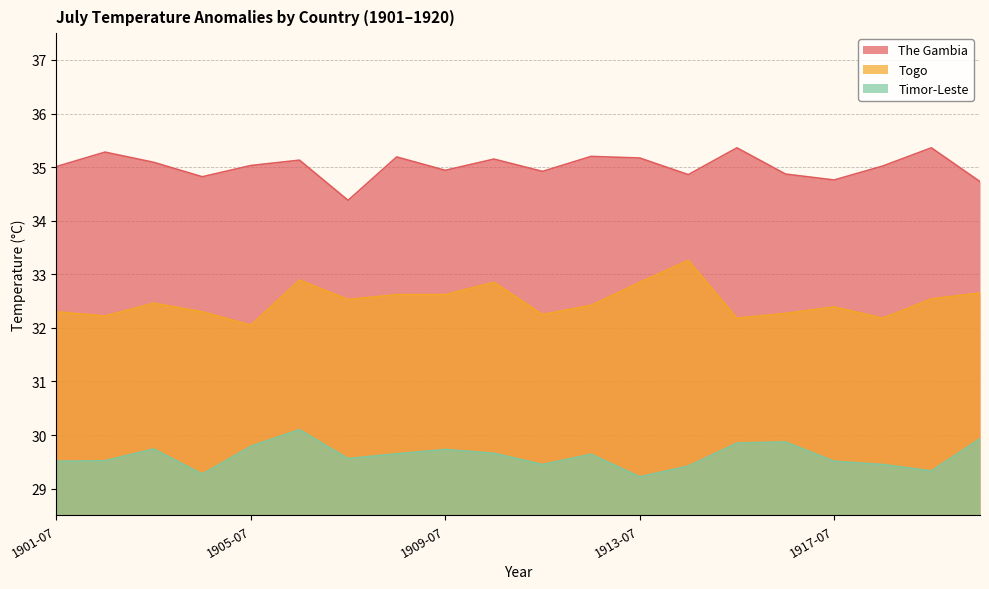

Reading right to left, list all the values displayed in this chart.

The Gambia: 1920-07=34.7	1919-07=35.4	1918-07=35.0	1917-07=34.8	1916-07=34.9	1915-07=35.4	1914-07=34.9	1913-07=35.2	1912-07=35.2	1911-07=34.9	1910-07=35.1	1909-07=34.9	1908-07=35.2	1907-07=34.4	1906-07=35.1	1905-07=35.0	1904-07=34.8	1903-07=35.1	1902-07=35.3	1901-07=35.0
Togo: 1920-07=32.6	1919-07=32.5	1918-07=32.2	1917-07=32.4	1916-07=32.3	1915-07=32.2	1914-07=33.3	1913-07=32.9	1912-07=32.4	1911-07=32.2	1910-07=32.9	1909-07=32.6	1908-07=32.6	1907-07=32.5	1906-07=32.9	1905-07=32.0	1904-07=32.3	1903-07=32.5	1902-07=32.2	1901-07=32.3
Timor-Leste: 1920-07=29.9	1919-07=29.3	1918-07=29.4	1917-07=29.5	1916-07=29.9	1915-07=29.9	1914-07=29.4	1913-07=29.2	1912-07=29.6	1911-07=29.4	1910-07=29.7	1909-07=29.7	1908-07=29.6	1907-07=29.6	1906-07=30.1	1905-07=29.8	1904-07=29.3	1903-07=29.7	1902-07=29.5	1901-07=29.5